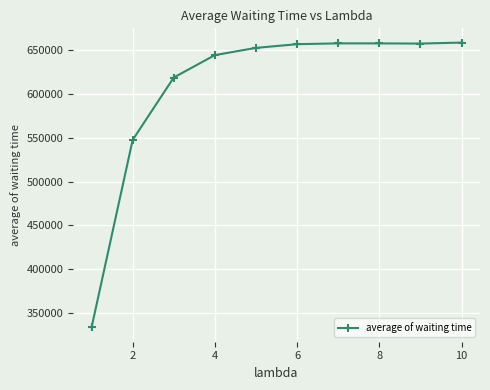

What is the greatest value displayed?

658759.2